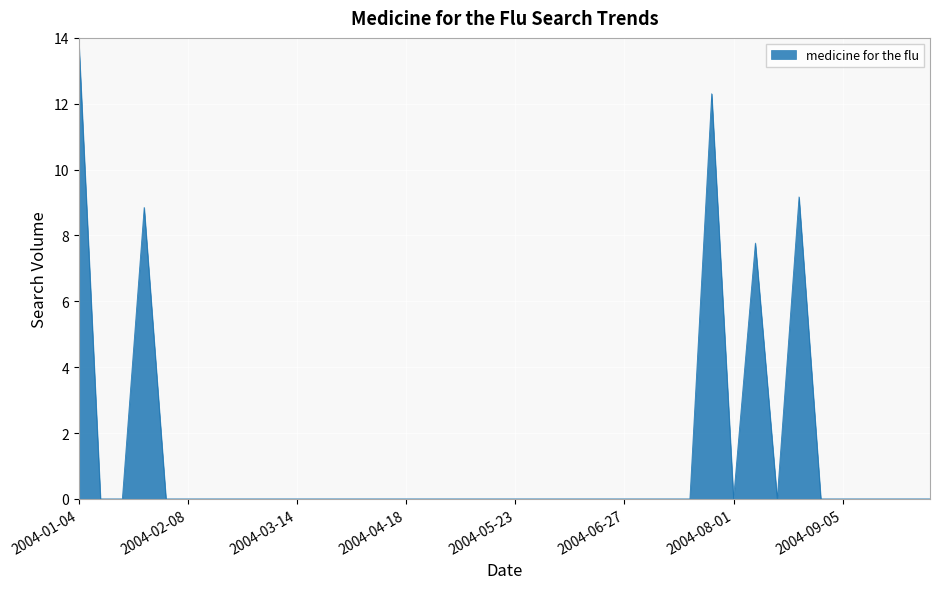

What is the difference between the maximum and minimum values?

14.0